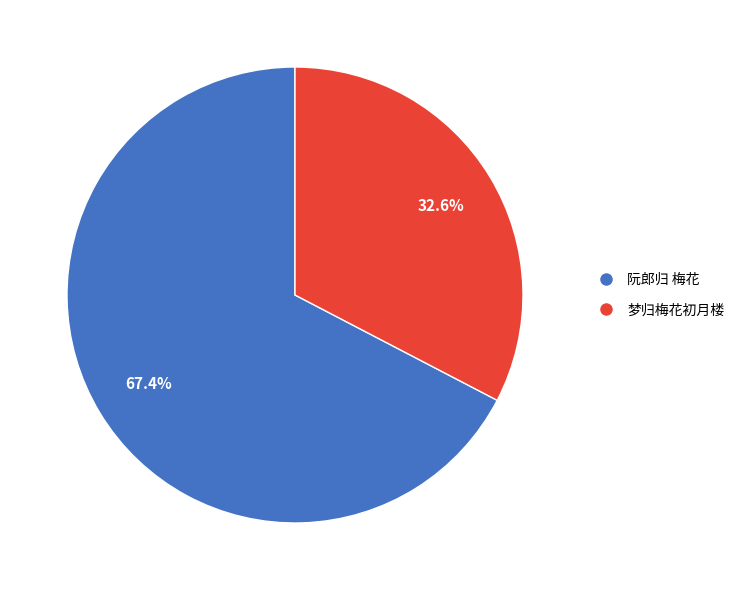

Rank the categories by value from highest to lowest.

阮郎归 梅花, 梦归梅花初月楼